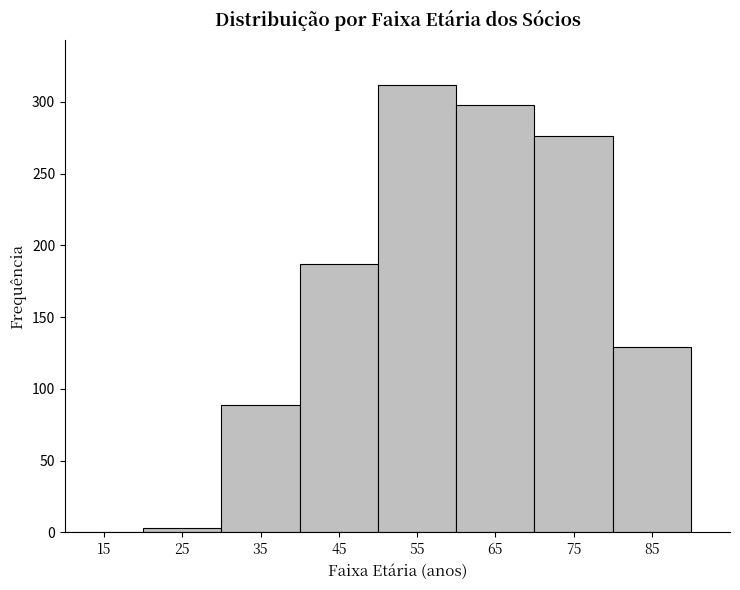

Which range on the x-axis has the tallest bar?

50 to 60